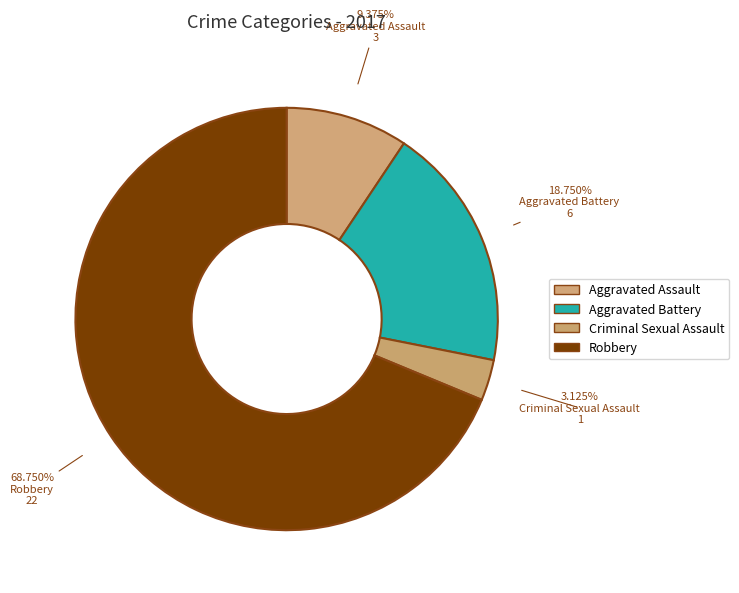

To the nearest percent, what is the combined percentage of Aggravated Battery and Robbery?

88%